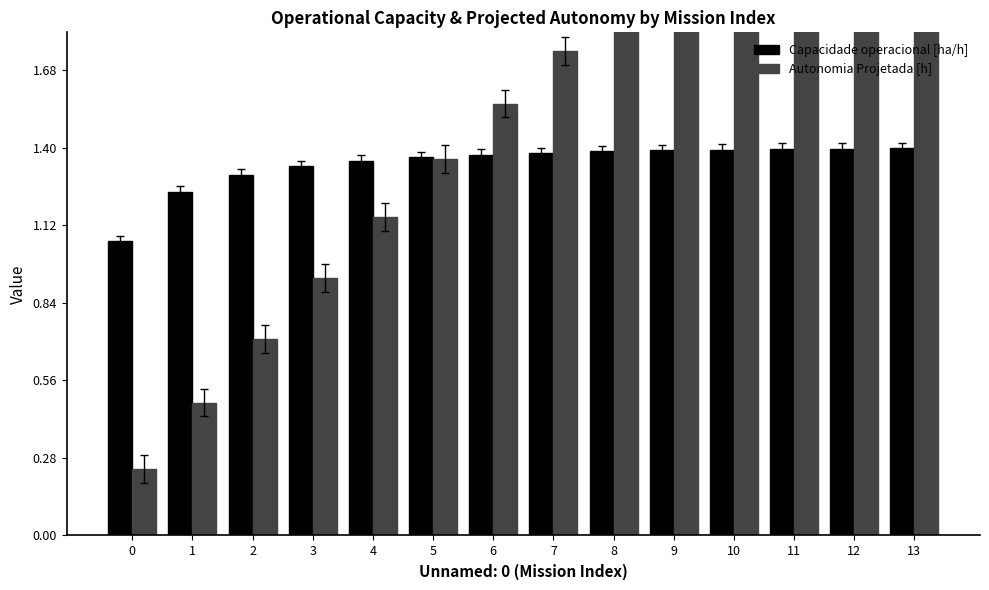

Are the bars grouped side by side (vs. stacked)?

Yes